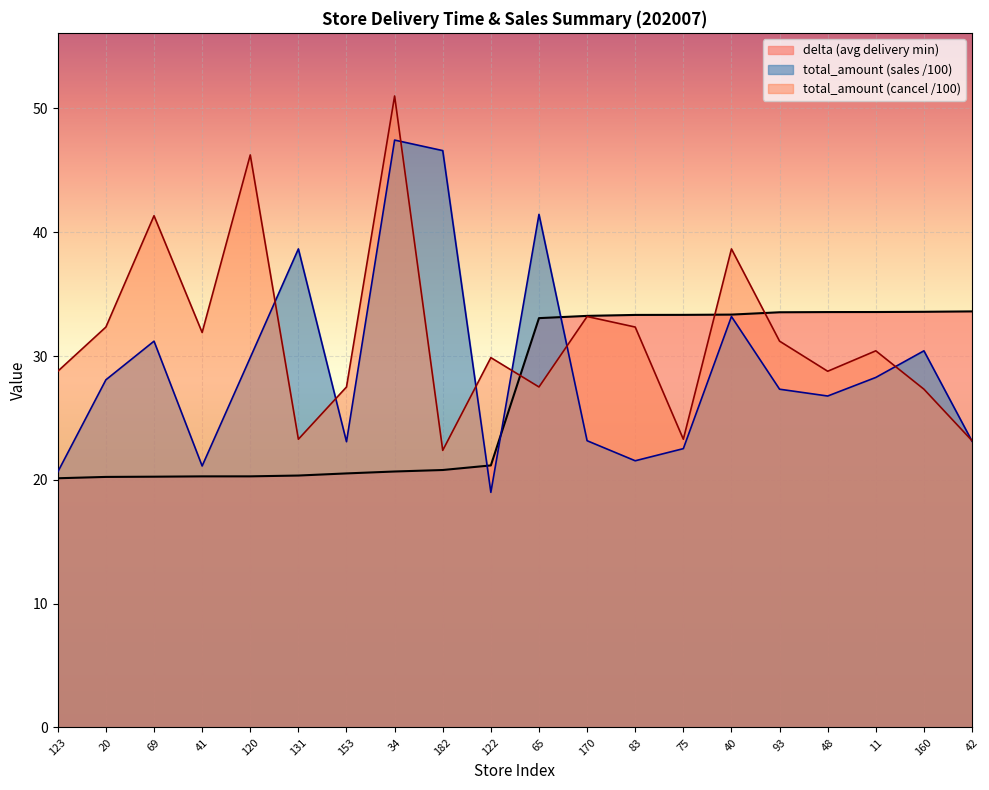

What is the total value across all series at 153?

71.1